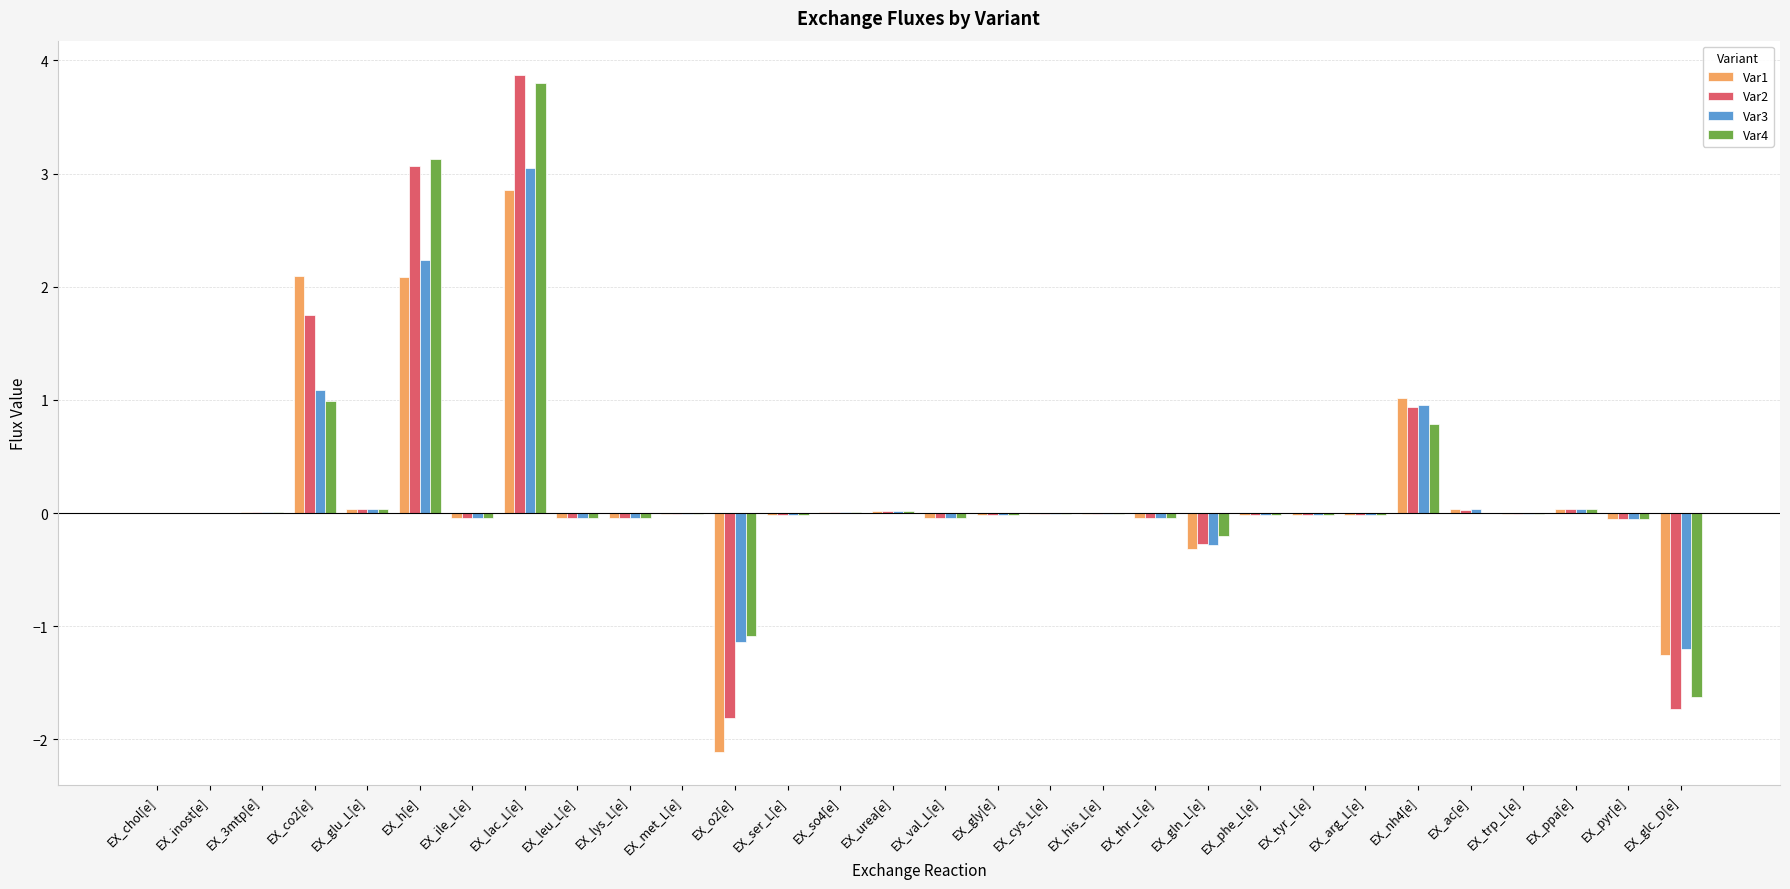

At which category is the sum across all series the highest?

EX_lac_L[e]